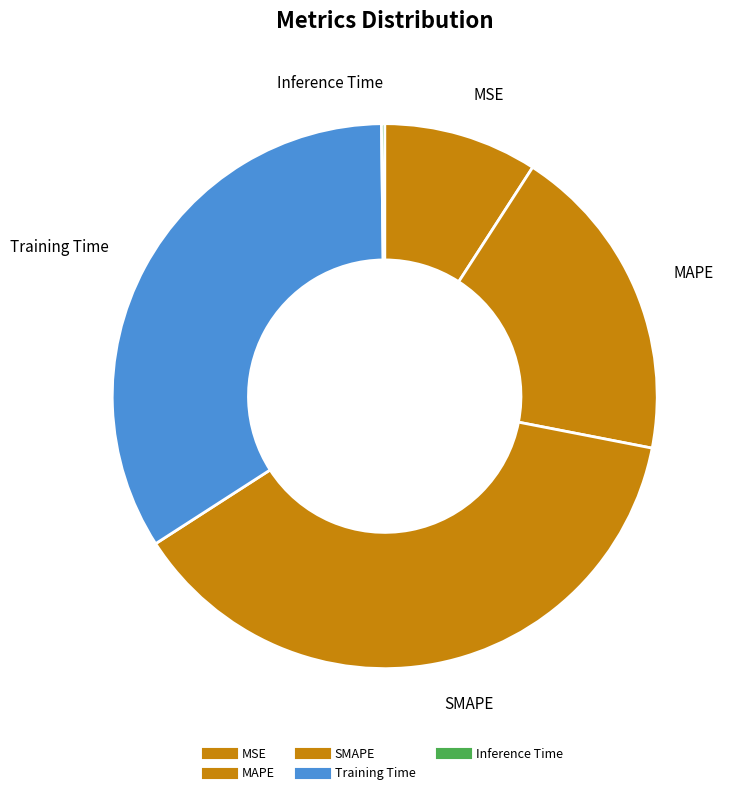

What percentage is NOT represented by Training Time?

66.1%